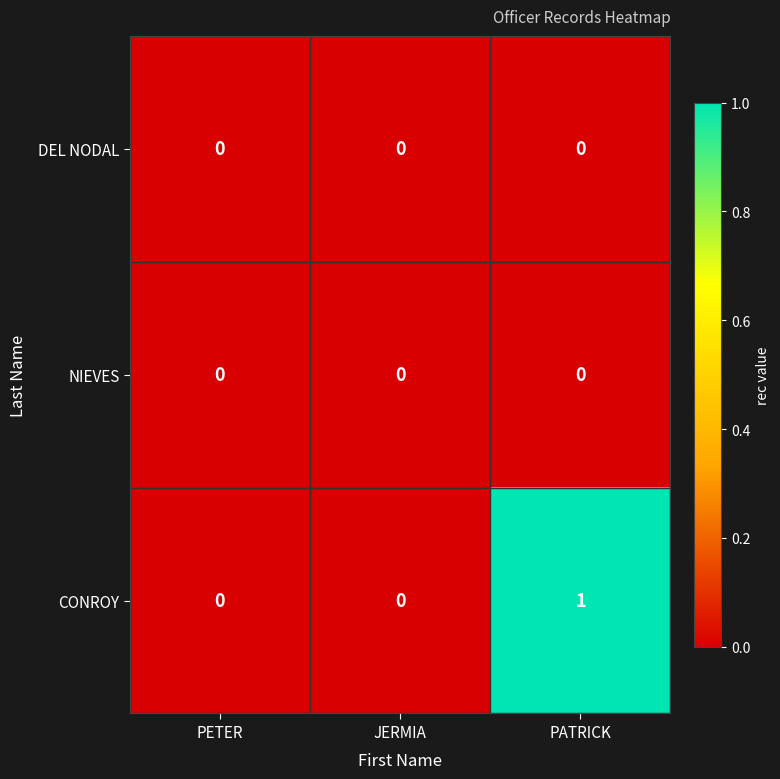

At which category is the sum across all series the highest?

PATRICK